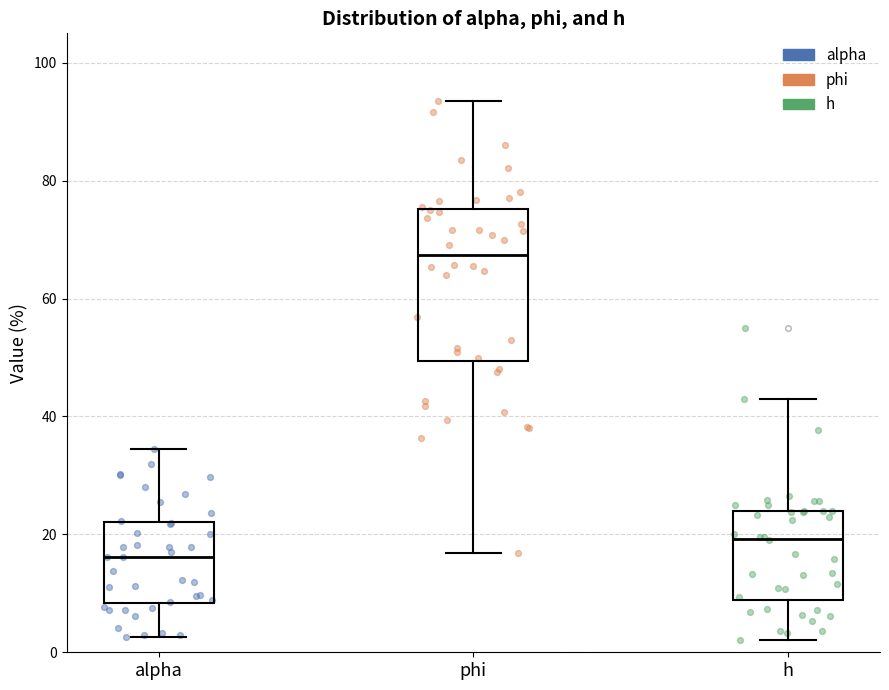

Where does the median line of the box for h sit on the y-axis? The values are not printed on the chart, so give them approximately, as read against the axis.

20